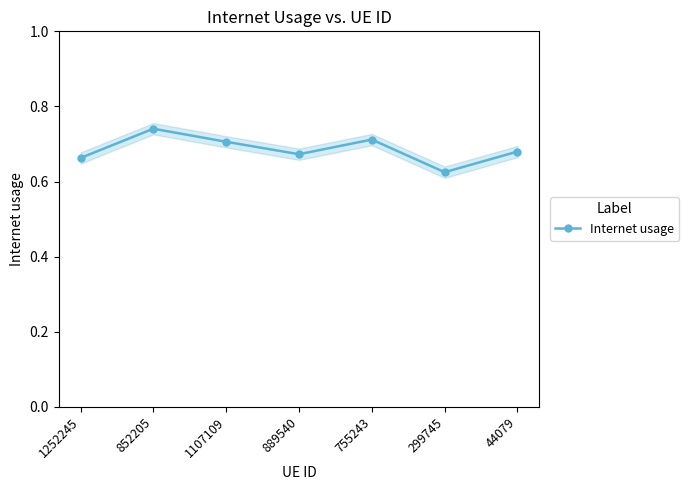

True or false: the data shows 0.6 at 299745.

True